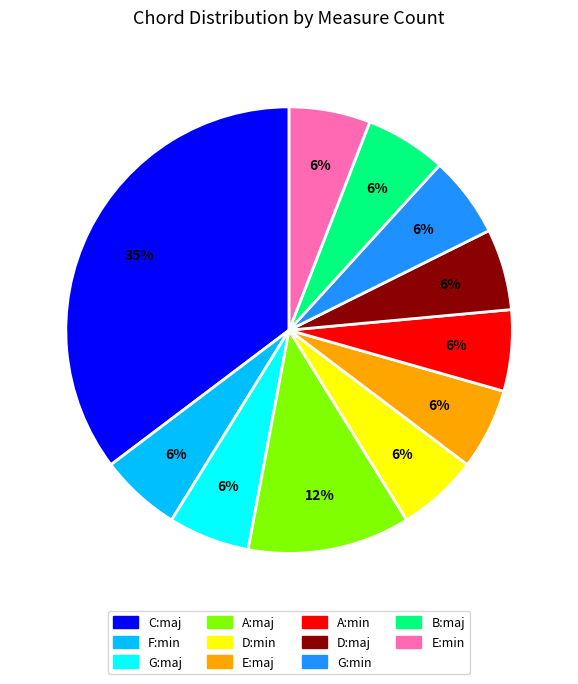

Which category has the biggest portion of the pie?

C:maj